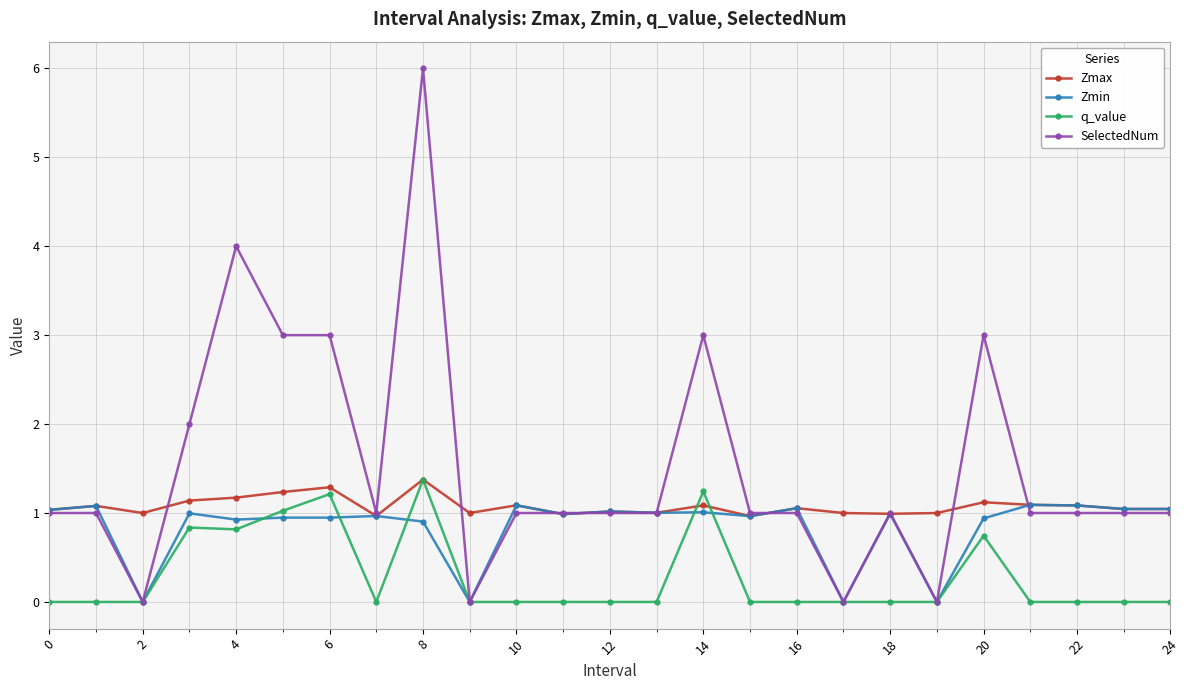

Which series has the largest total across all categories?

SelectedNum